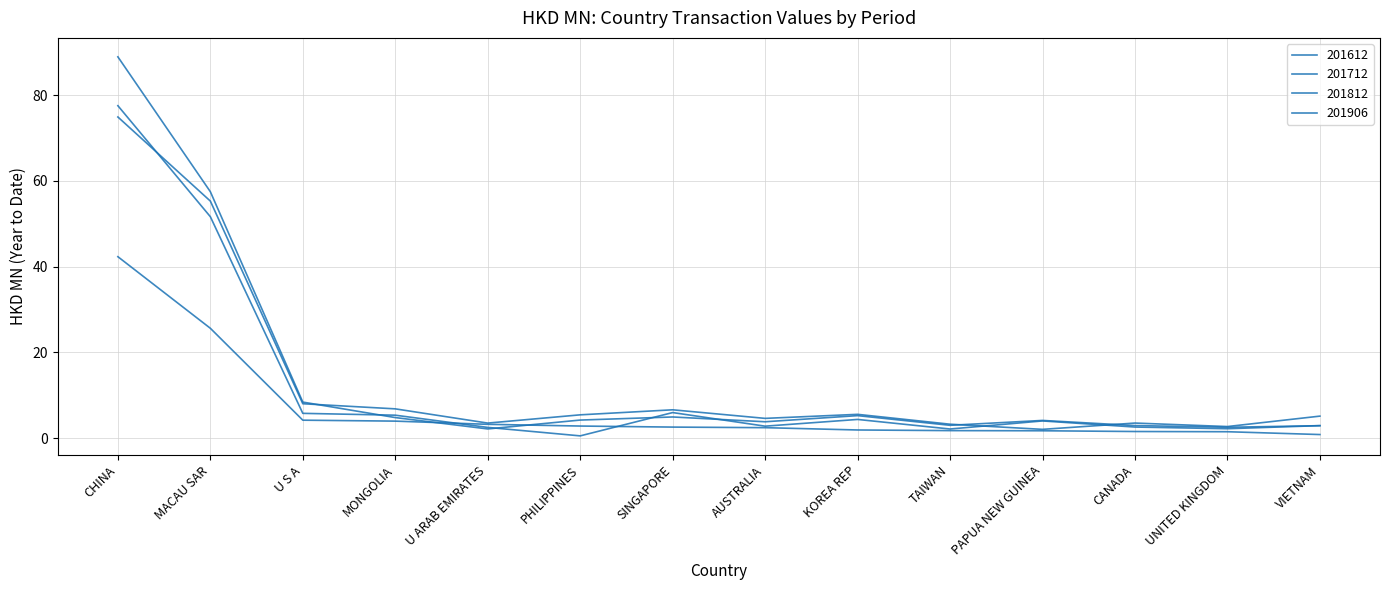

Reading left to right, transcribe all the data shown in this chart.

201612: CHINA=77.5	MACAU SAR=51.6	U S A=5.8	MONGOLIA=5.3	U ARAB EMIRATES=2.5	PHILIPPINES=0.5	SINGAPORE=6.0	AUSTRALIA=2.8	KOREA REP=4.4	TAIWAN=2.1	PAPUA NEW GUINEA=4.0	CANADA=2.6	UNITED KINGDOM=2.2	VIETNAM=2.9
201712: CHINA=88.9	MACAU SAR=57.5	U S A=8.4	MONGOLIA=4.8	U ARAB EMIRATES=2.1	PHILIPPINES=4.2	SINGAPORE=4.9	AUSTRALIA=3.8	KOREA REP=5.2	TAIWAN=3.0	PAPUA NEW GUINEA=4.1	CANADA=2.9	UNITED KINGDOM=2.5	VIETNAM=2.9
201812: CHINA=74.9	MACAU SAR=55.3	U S A=8.0	MONGOLIA=6.8	U ARAB EMIRATES=3.5	PHILIPPINES=5.4	SINGAPORE=6.6	AUSTRALIA=4.6	KOREA REP=5.5	TAIWAN=3.2	PAPUA NEW GUINEA=2.0	CANADA=3.5	UNITED KINGDOM=2.7	VIETNAM=5.1
201906: CHINA=42.3	MACAU SAR=25.6	U S A=4.2	MONGOLIA=4.0	U ARAB EMIRATES=3.2	PHILIPPINES=2.8	SINGAPORE=2.6	AUSTRALIA=2.4	KOREA REP=1.9	TAIWAN=1.8	PAPUA NEW GUINEA=1.7	CANADA=1.5	UNITED KINGDOM=1.5	VIETNAM=0.8